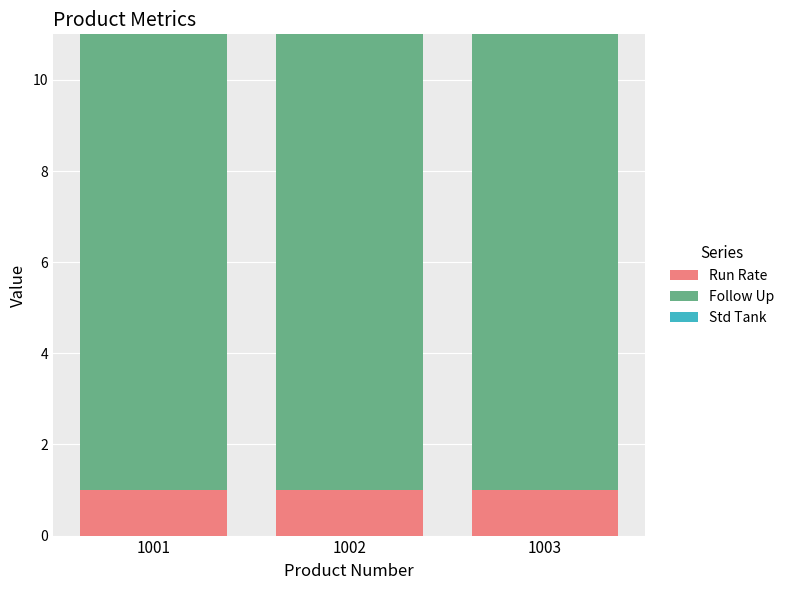

Is it true that Run Rate equals 1 at 1001?

True